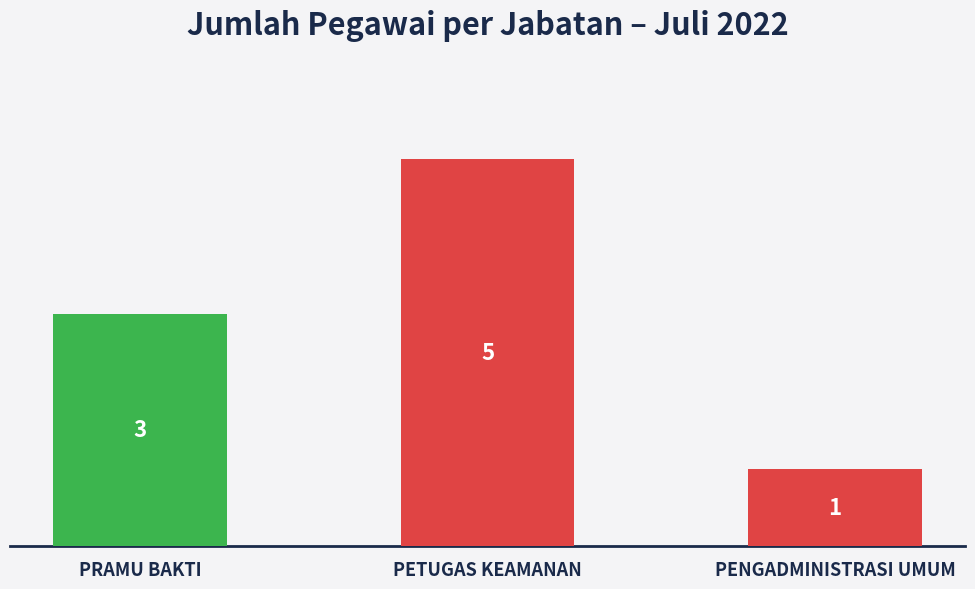

Reading left to right, list all the values displayed in this chart.

PRAMU BAKTI=3	PETUGAS KEAMANAN=5	PENGADMINISTRASI UMUM=1